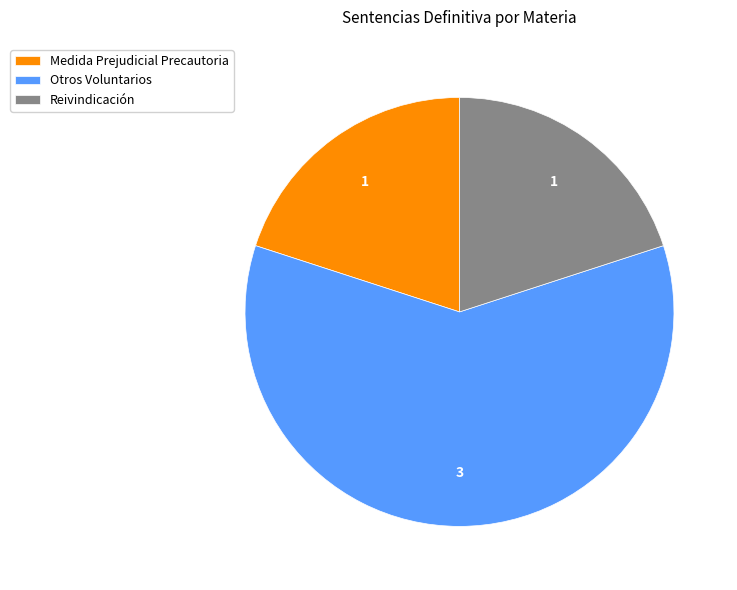

Is Medida Prejudicial Precautoria the majority of the pie?

No